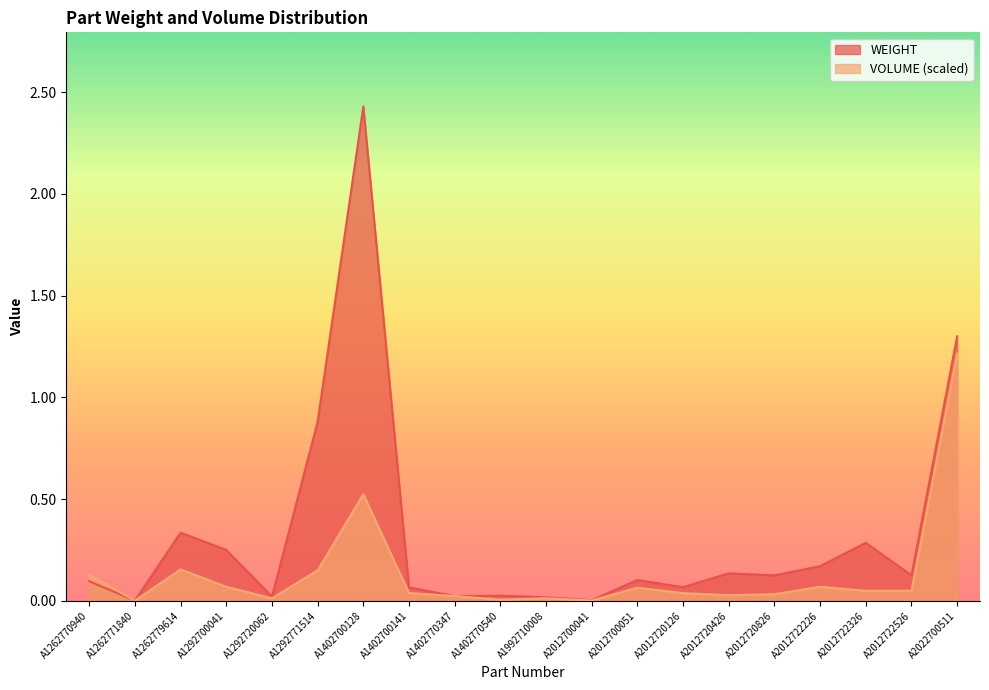

Reading right to left, transcribe all the data shown in this chart.

WEIGHT: 1.3	0.1	0.3	0.2	0.1	0.1	0.1	0.1	0.0	0.0	0.0	0.0	0.1	2.4	0.9	0.0	0.2	0.3	0.0	0.1
VOLUME: 1.2	0.0	0.0	0.1	0.0	0.0	0.0	0.1	0.0	0.0	0.0	0.0	0.0	0.5	0.1	0.0	0.1	0.2	0.0	0.1